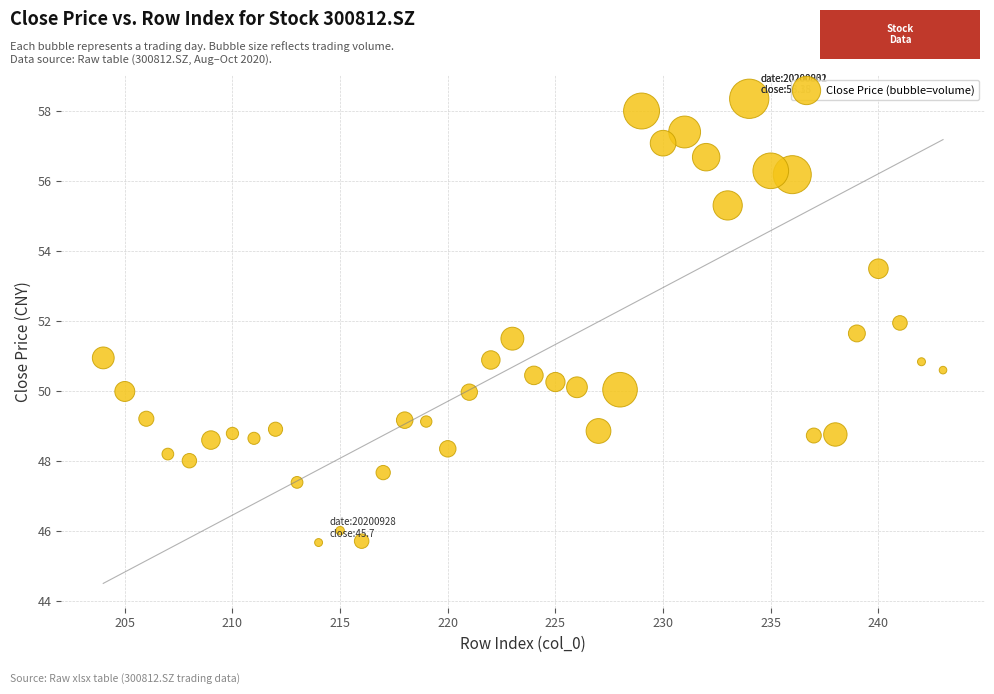

What is the range of Y values (max minus min)?

12.7